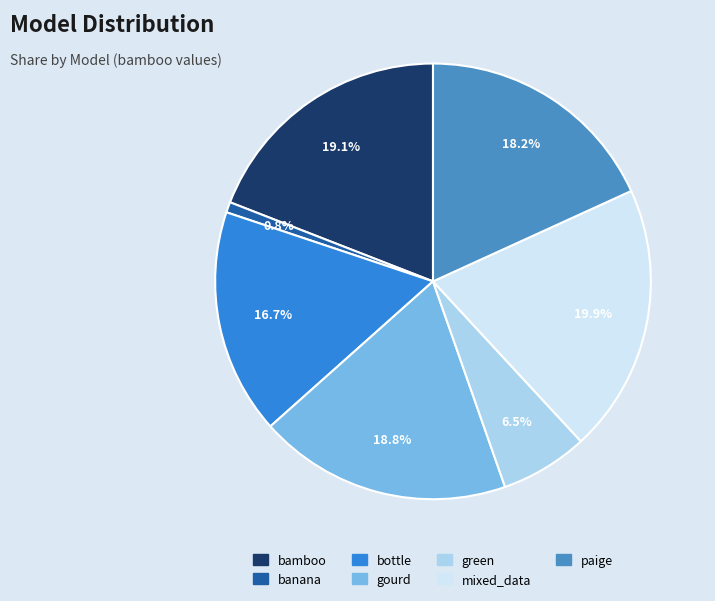

Is it true that bamboo is 19% of the pie?

True